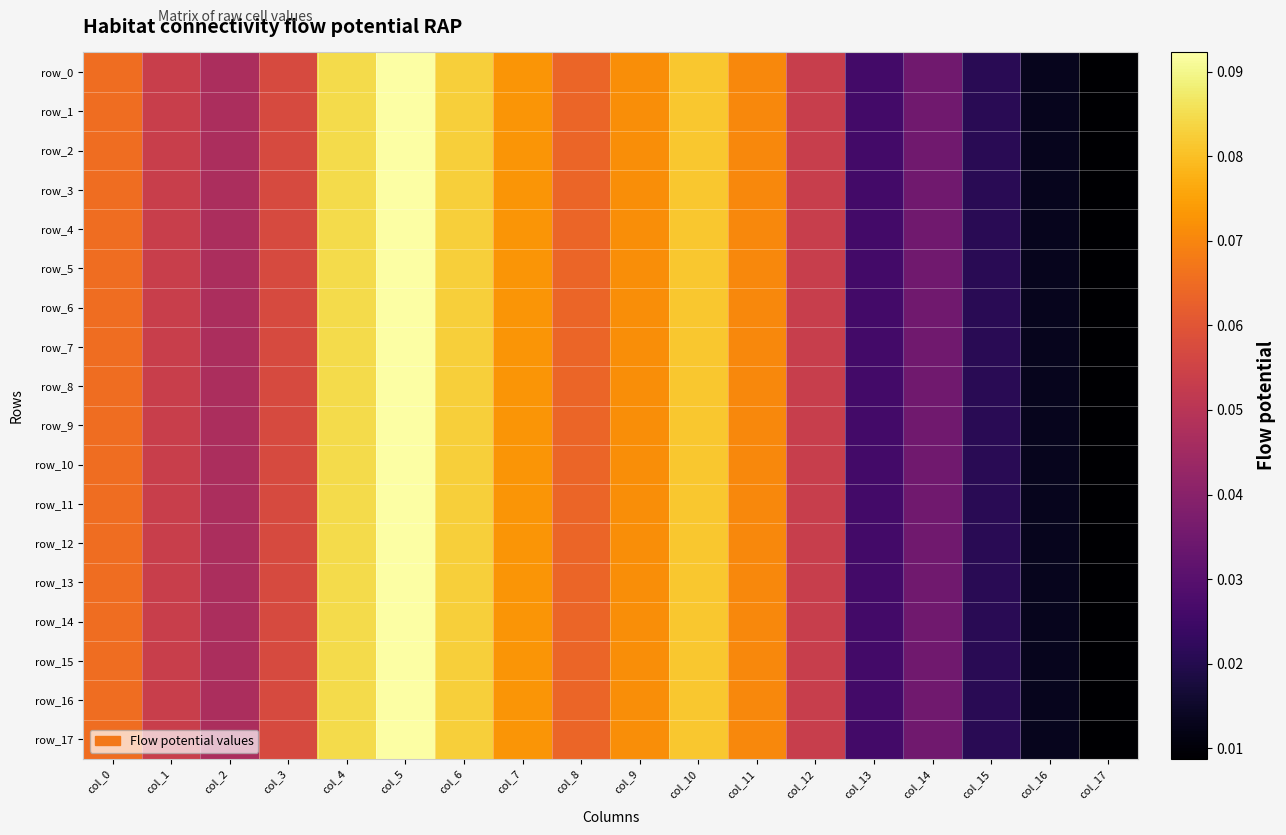

List the labels in order of row_11 value, smallest first.

col_17, col_16, col_15, col_13, col_14, col_2, col_12, col_1, col_3, col_8, col_0, col_11, col_9, col_7, col_10, col_6, col_4, col_5